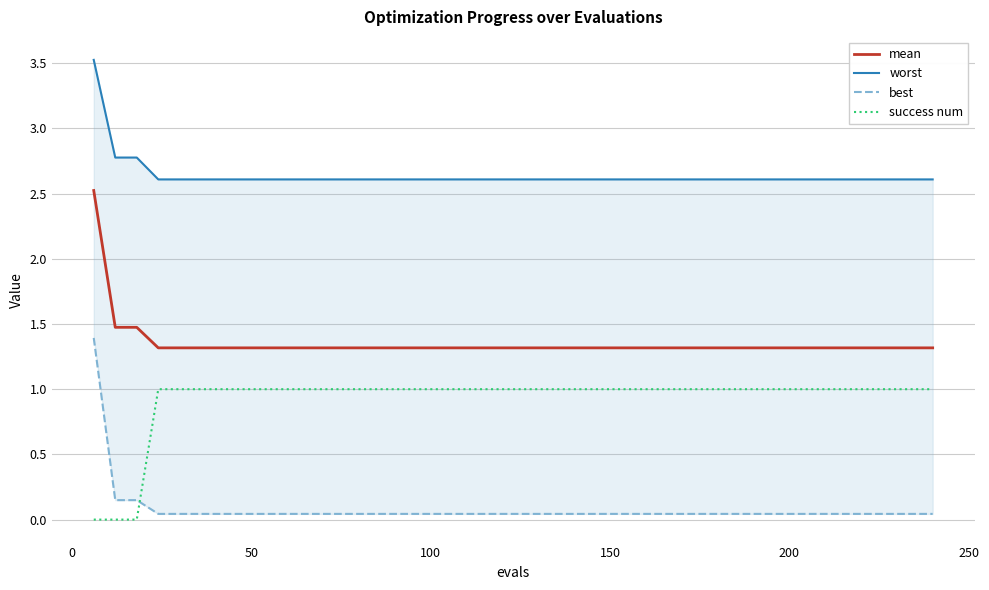

True or false: success num and mean cross at least once.

False